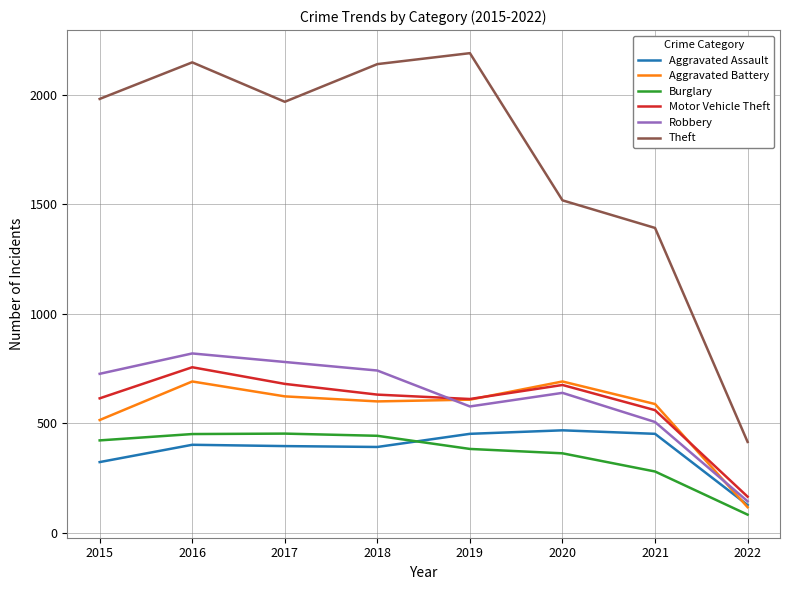

True or false: Aggravated Assault has a value of 452 at 2019.

True